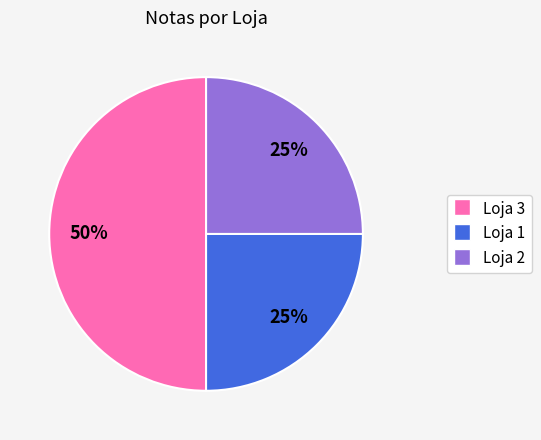

How many segments does this pie chart have?

3